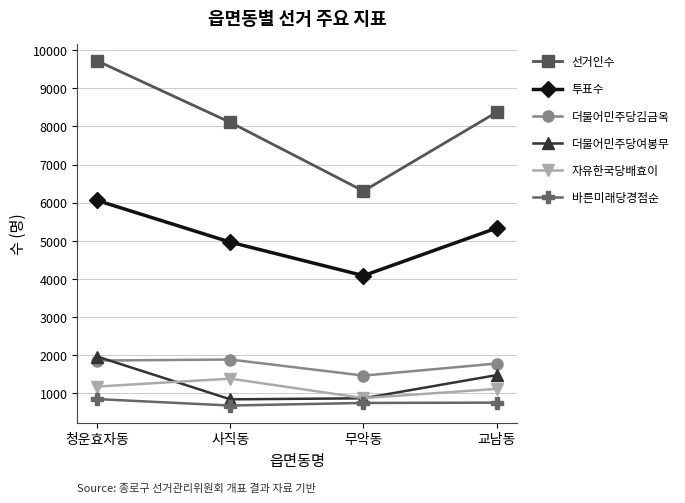

What is the difference between the maximum and second lowest values in the 선거인수 series?

1613